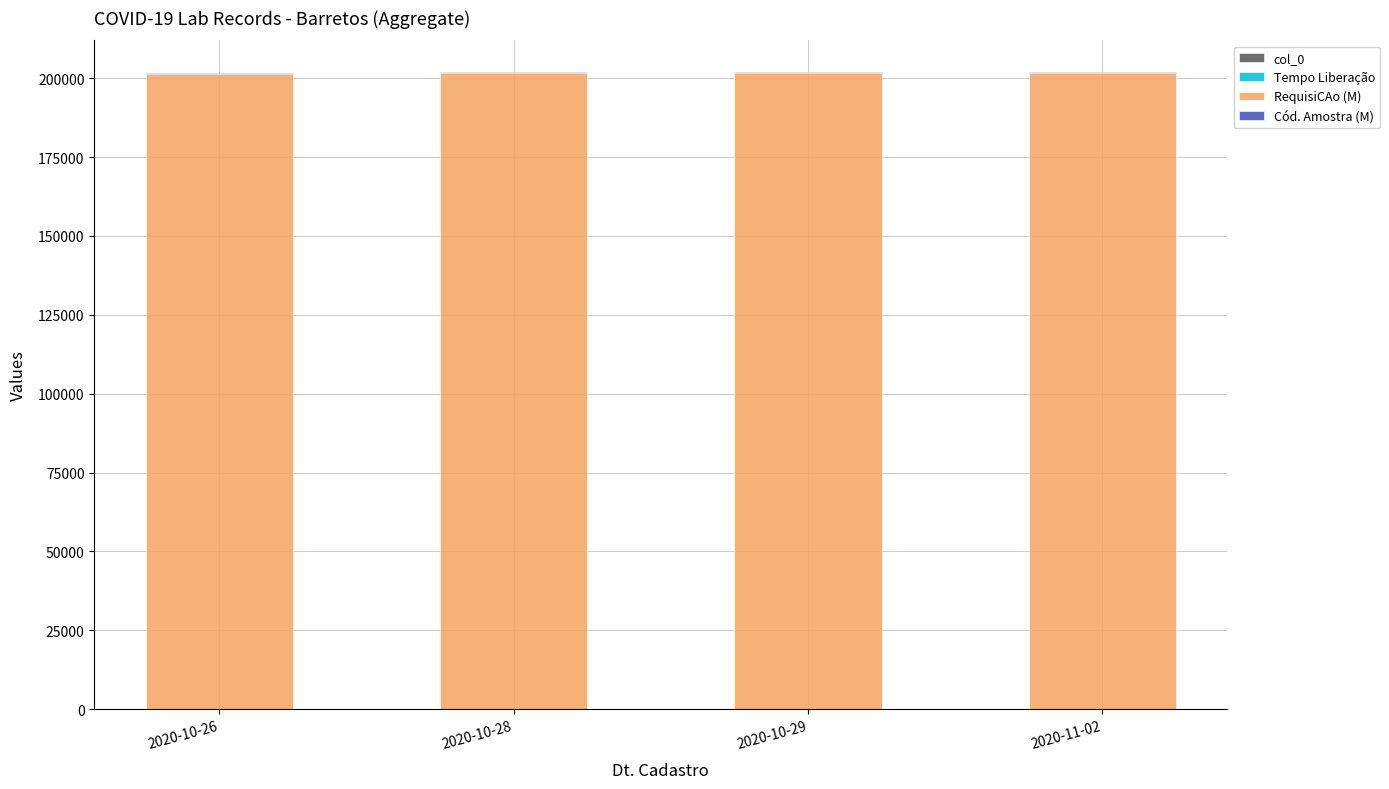

Which series has the largest total across all categories?

RequisiCAo (M)